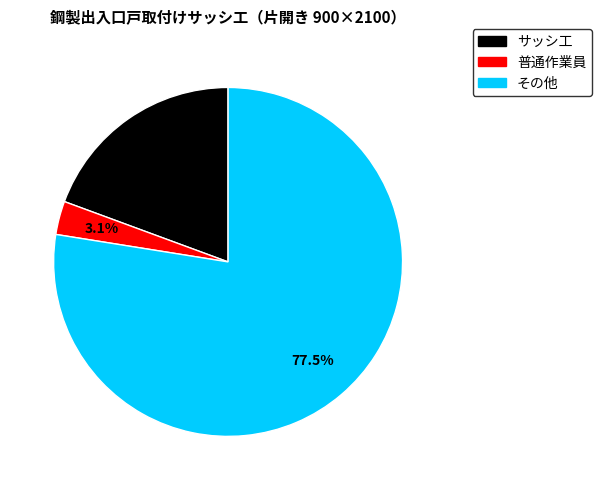

What percentage is the サッシ工 slice, to the nearest percent?

19%